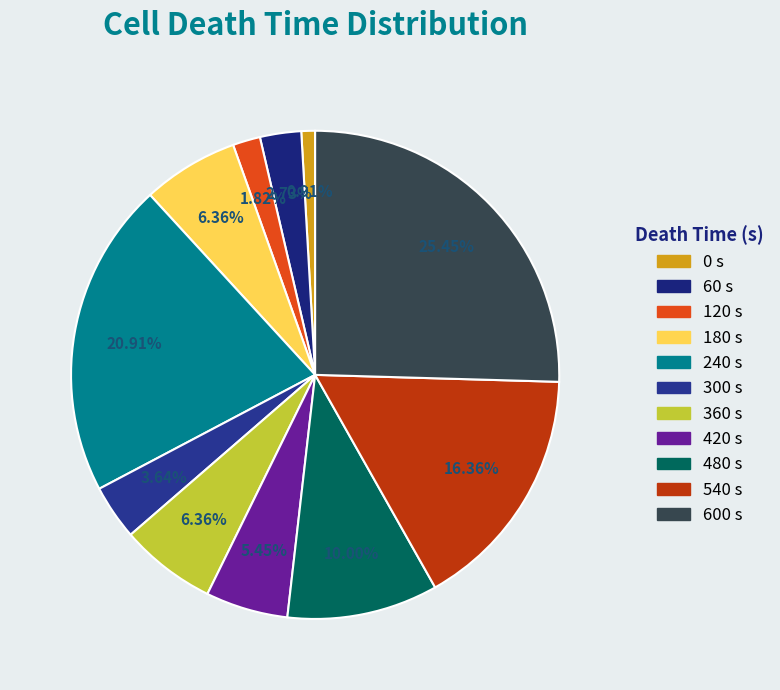

Count the number of slices in the pie.

11